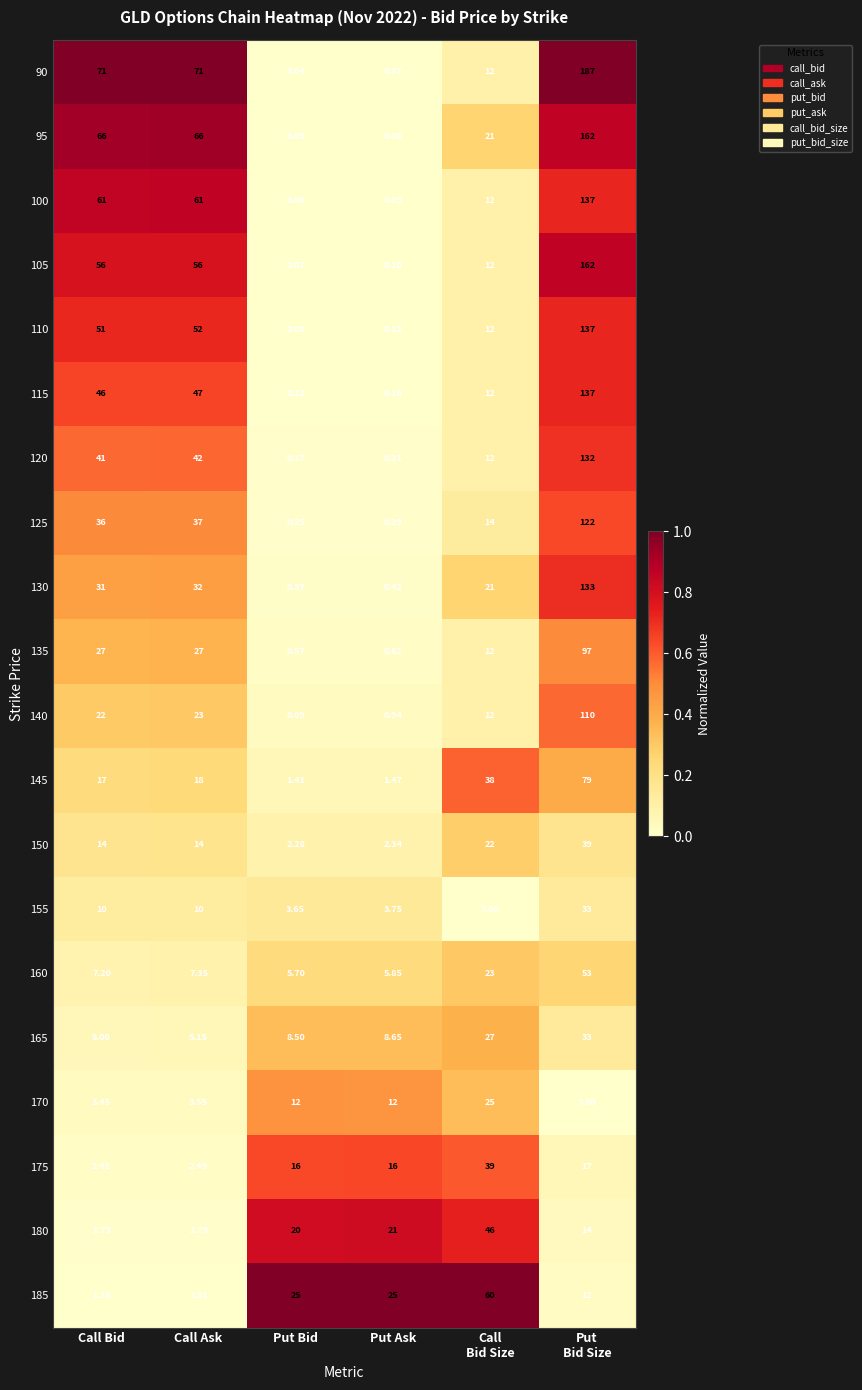

Which category has the lowest value in the 165 series?

Call Bid